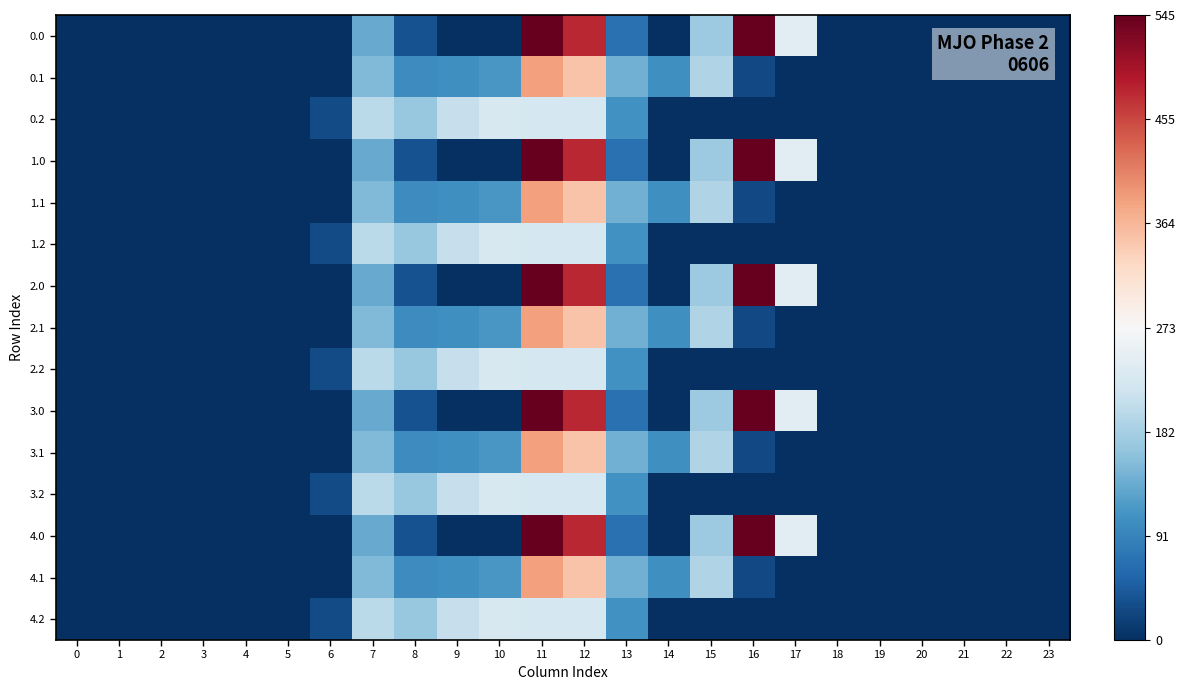

How many data points does each series have?

24